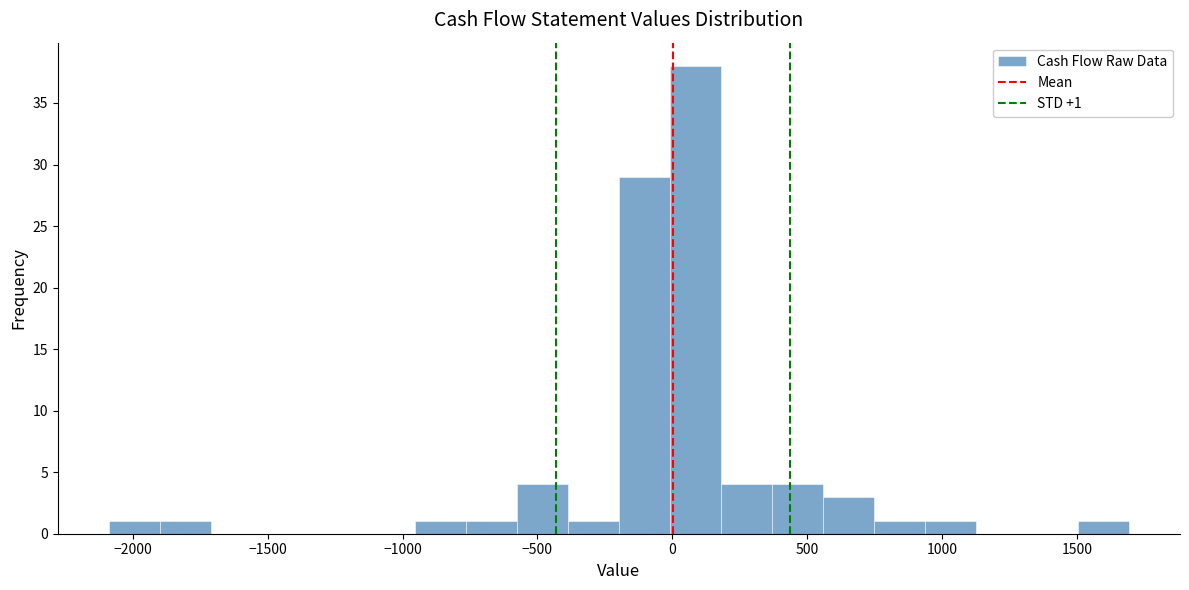

Read against the x-axis, roughly where is the centre of the tallest bar?

100